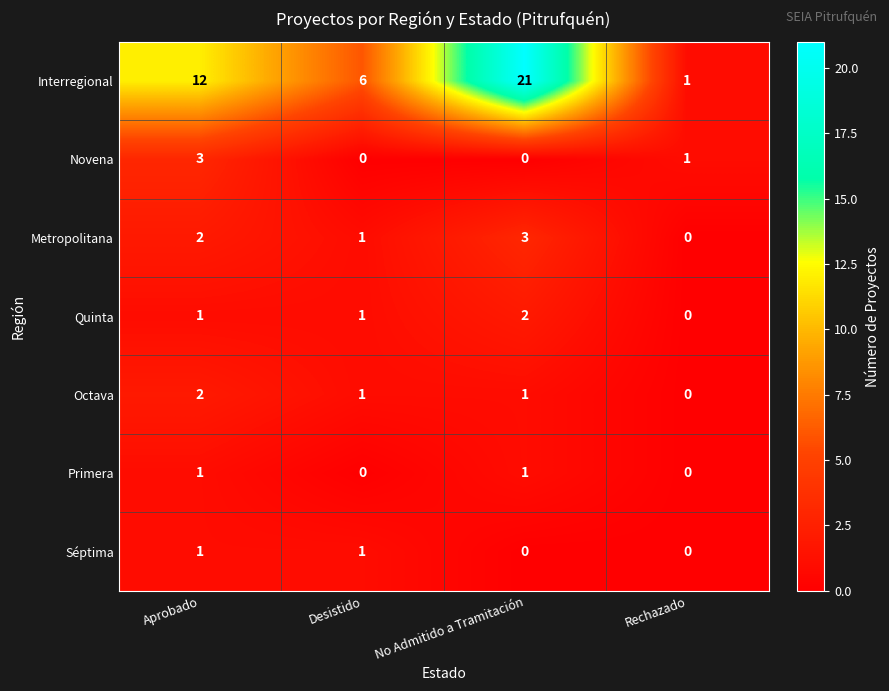

Reading left to right, transcribe all the data shown in this chart.

Interregional: Aprobado=12	Desistido=6	No Admitido a Tramitación=21	Rechazado=1
Novena: Aprobado=3	Desistido=0	No Admitido a Tramitación=0	Rechazado=1
Metropolitana: Aprobado=2	Desistido=1	No Admitido a Tramitación=3	Rechazado=0
Quinta: Aprobado=1	Desistido=1	No Admitido a Tramitación=2	Rechazado=0
Octava: Aprobado=2	Desistido=1	No Admitido a Tramitación=1	Rechazado=0
Primera: Aprobado=1	Desistido=0	No Admitido a Tramitación=1	Rechazado=0
Séptima: Aprobado=1	Desistido=1	No Admitido a Tramitación=0	Rechazado=0